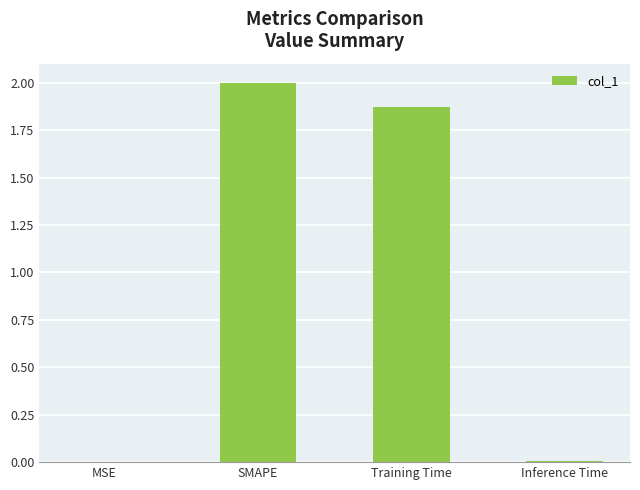

Where is the data nearest to the value 1?

Training Time